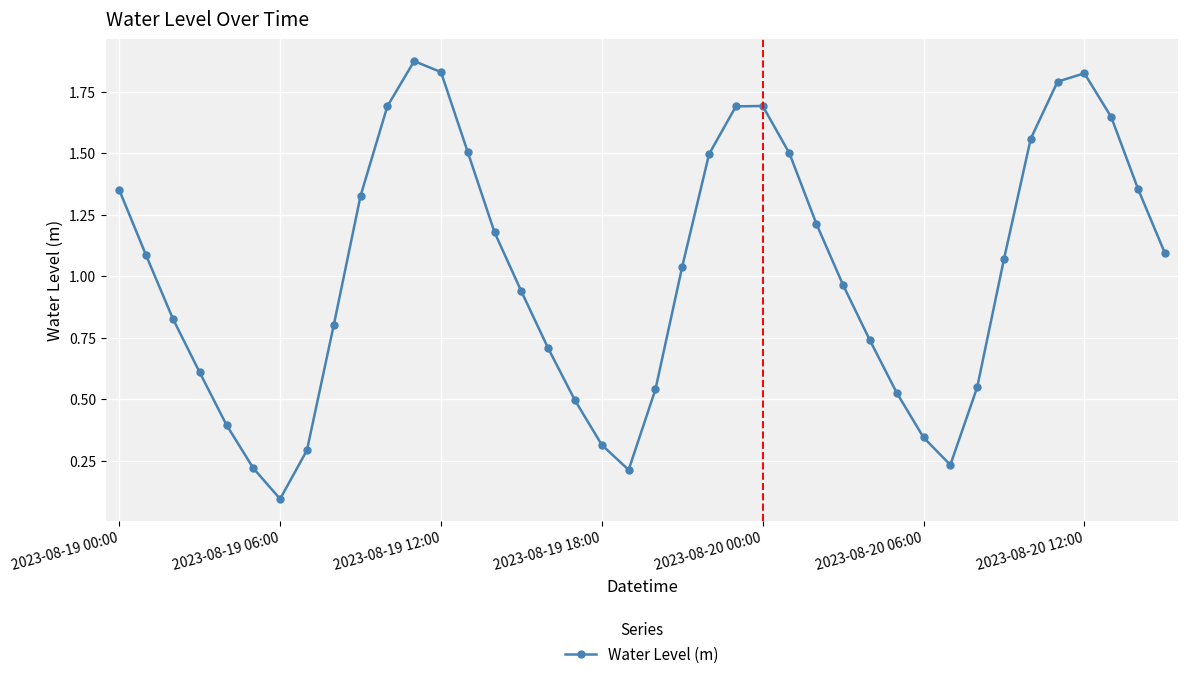

Does the chart display data point markers on the line(s)?

Yes